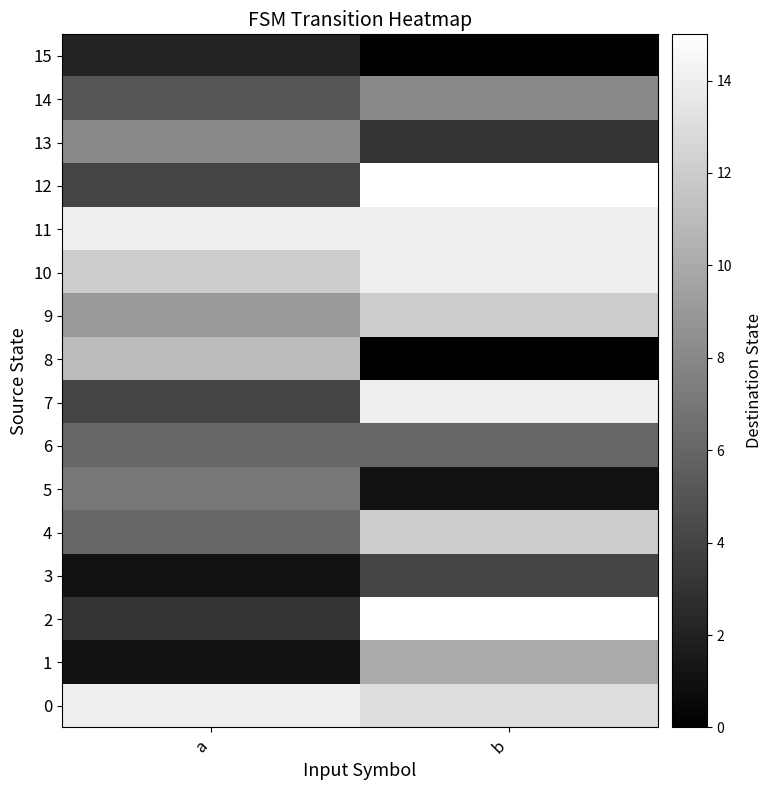

Reading left to right, extract all data points from this chart.

0: a=14	b=13
1: a=1	b=10
2: a=3	b=15
3: a=1	b=4
4: a=6	b=12
5: a=7	b=1
6: a=6	b=6
7: a=4	b=14
8: a=11	b=0
9: a=9	b=12
10: a=12	b=14
11: a=14	b=14
12: a=4	b=15
13: a=8	b=3
14: a=5	b=8
15: a=2	b=0